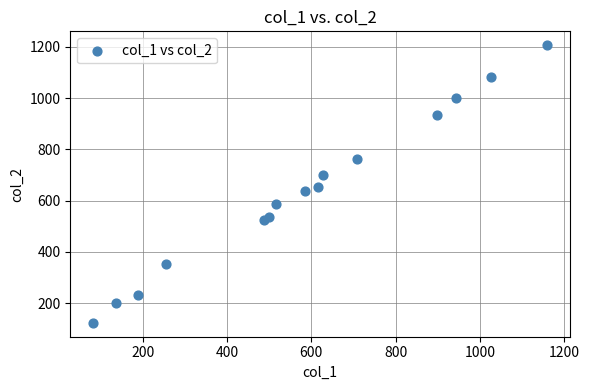

What Y value in the scatter plot is closest to 664?

651